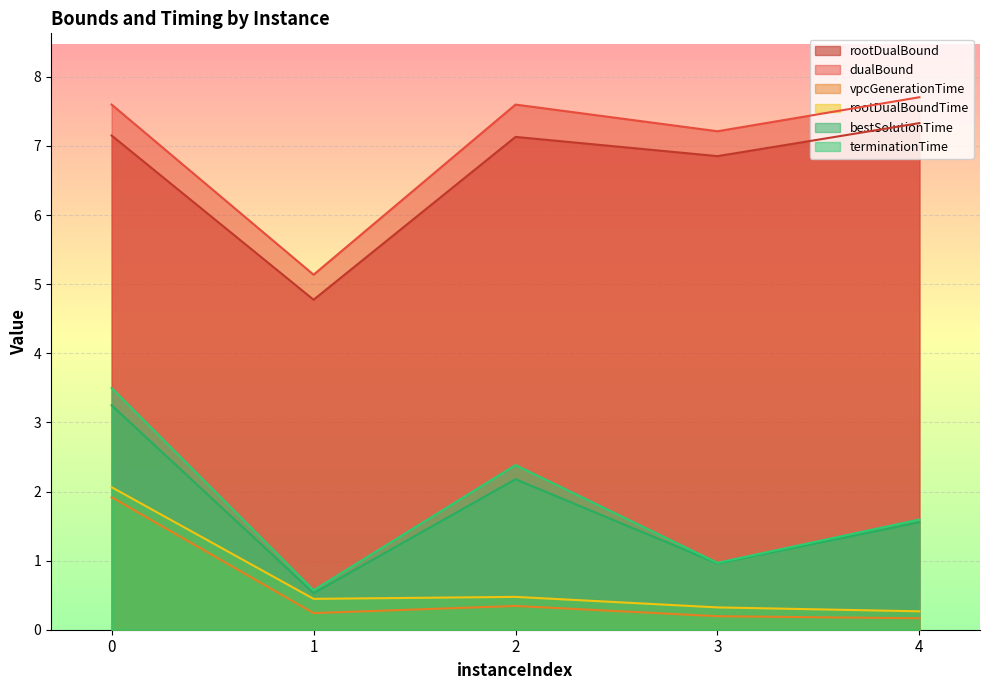

What is the sum of all rootDualBound values?

33.2